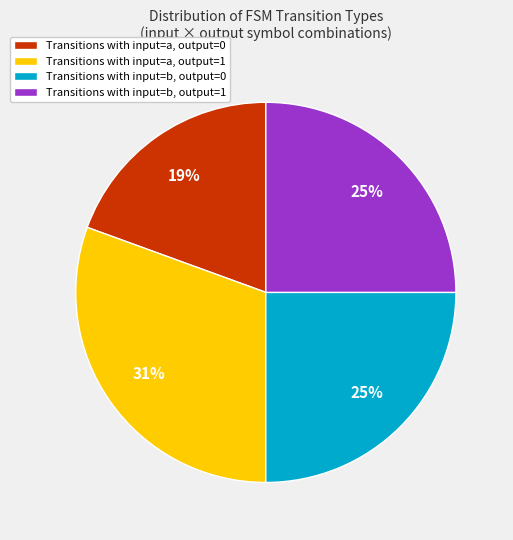

To the nearest percent, what is the difference between the Transitions with input=b, output=1 and Transitions with input=a, output=0 slice percentages?

6%